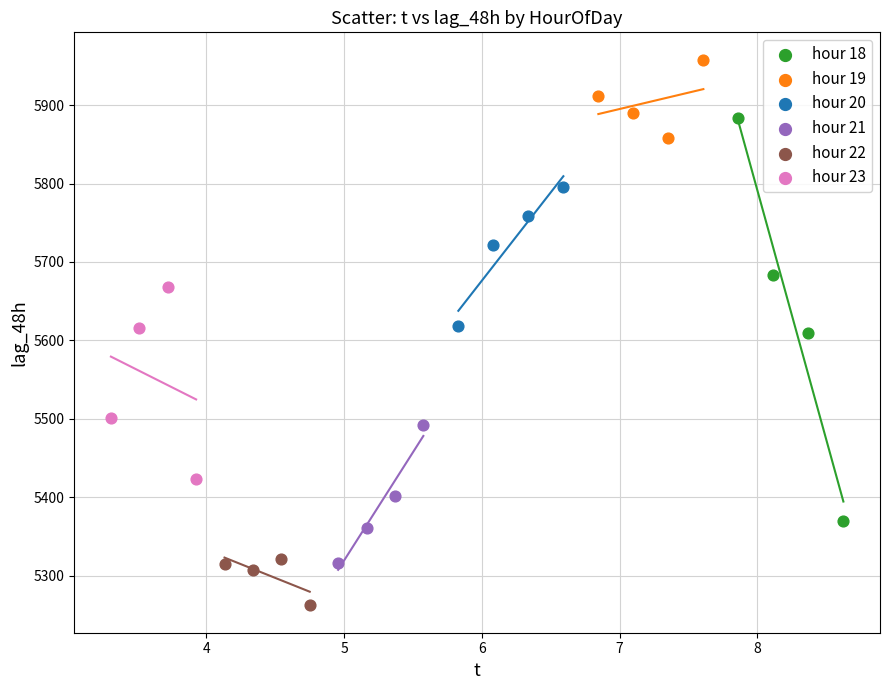

Which series contains the lowest Y value?

hour 22